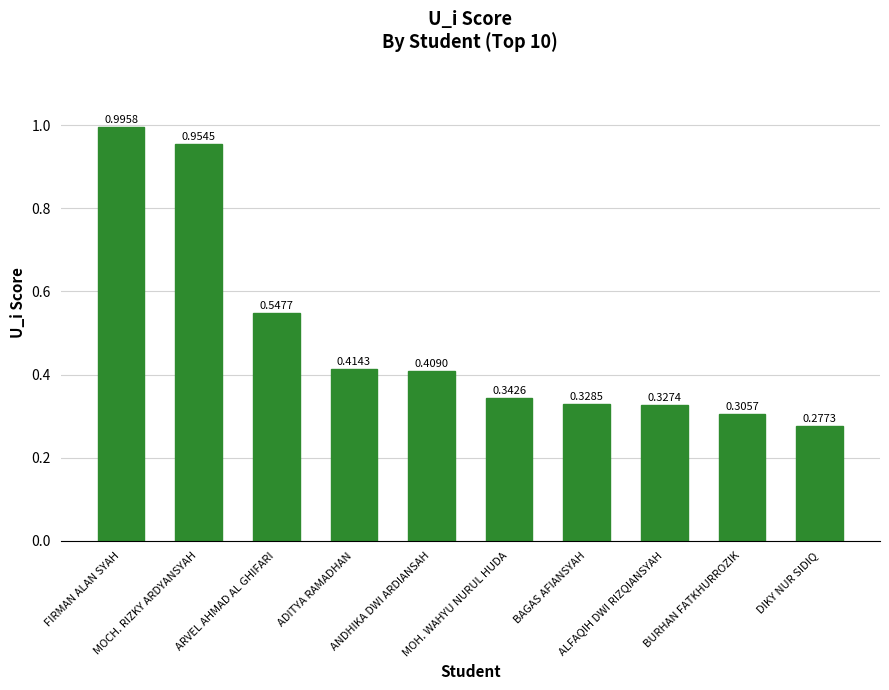

What is the difference between the maximum and minimum values?

0.7